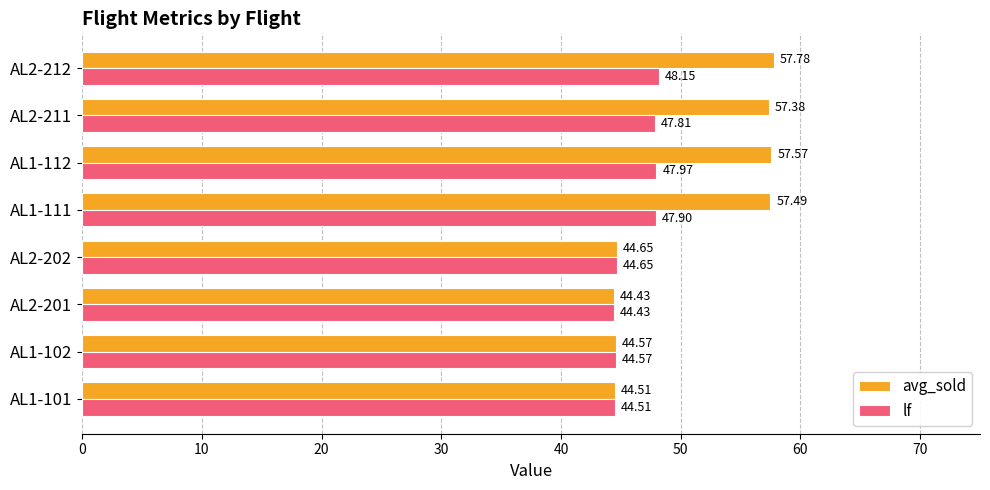

Between AL1-112 and AL2-212, which series saw the biggest shift?

avg_sold